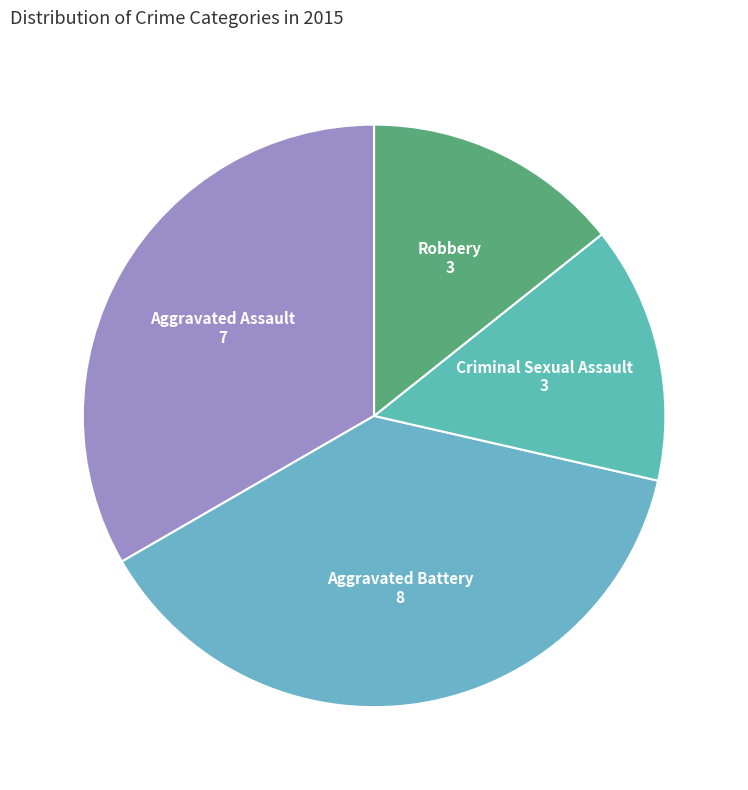

What is the ratio of the value at Aggravated Assault to the value at Criminal Sexual Assault?

2.3